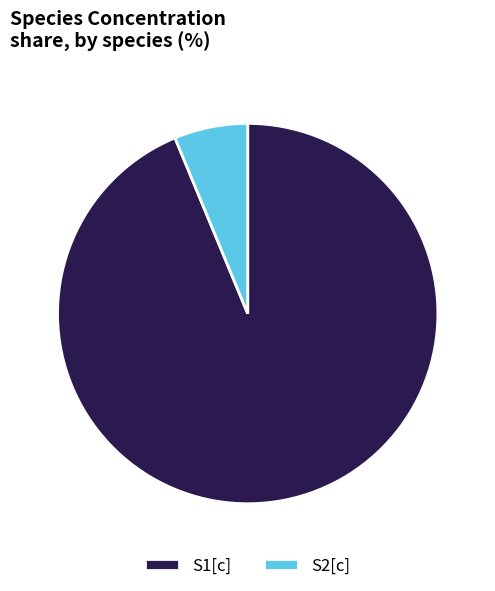

Is S2[c] the majority of the pie?

No